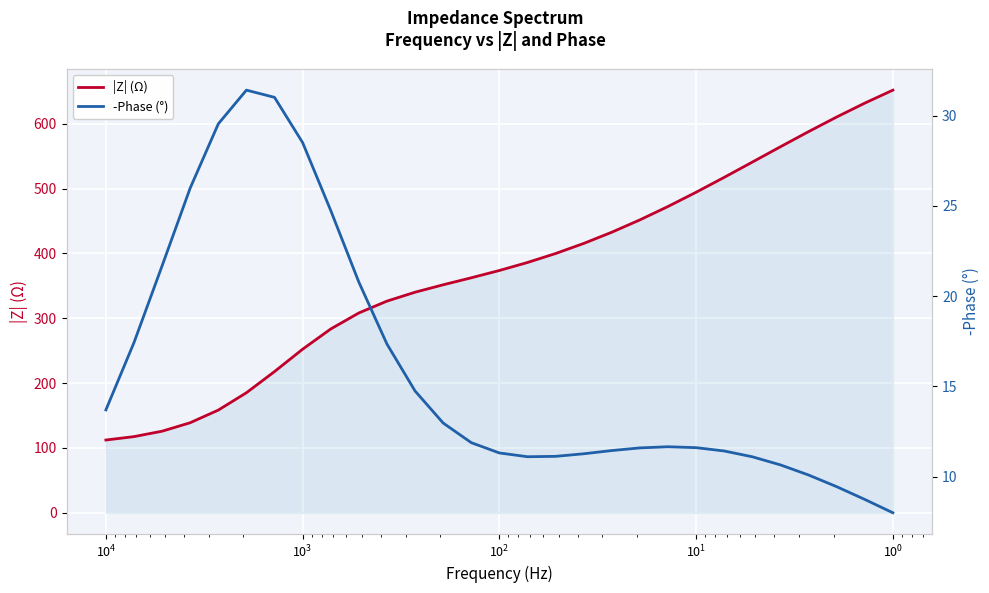

In -Phase (°), how many points are higher than both neighbors (excluding endpoints)?

2